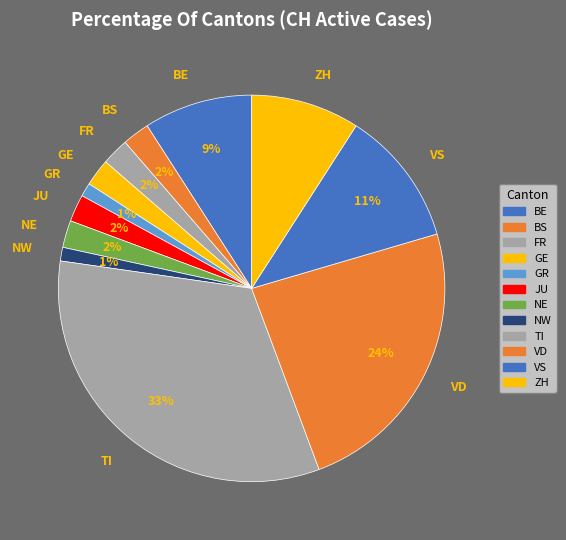

To the nearest percent, what percentage of the pie is ZH?

9%